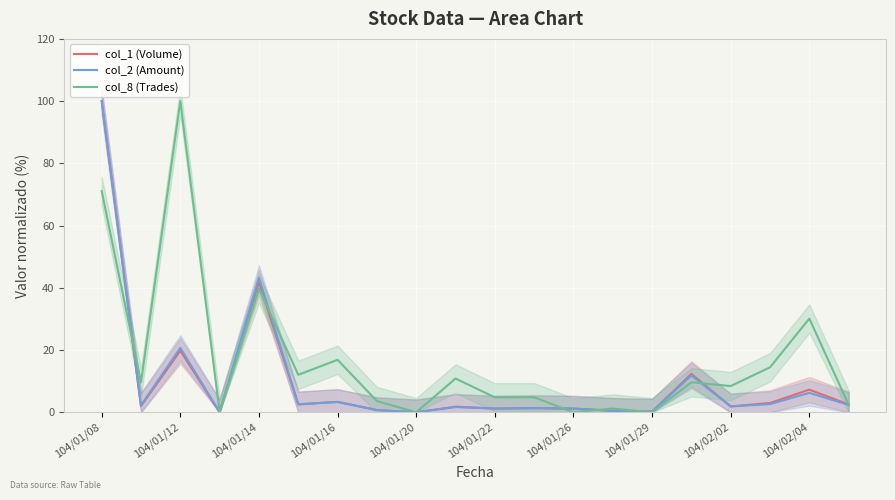

What is the value of the col_1 (Volume) point at the 8th from the left?

0.7